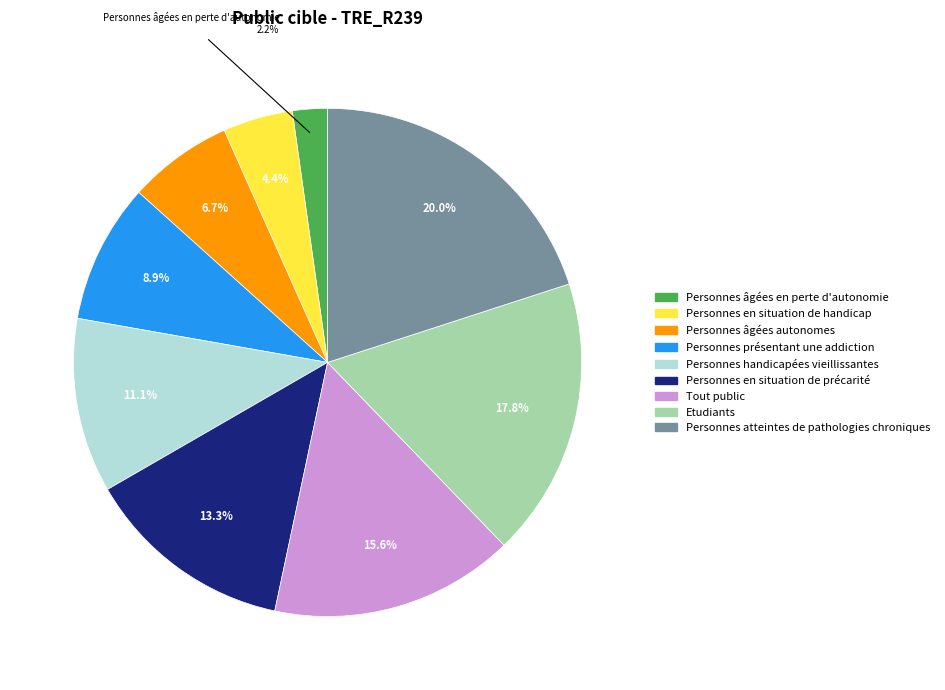

Count the number of slices in the pie.

9